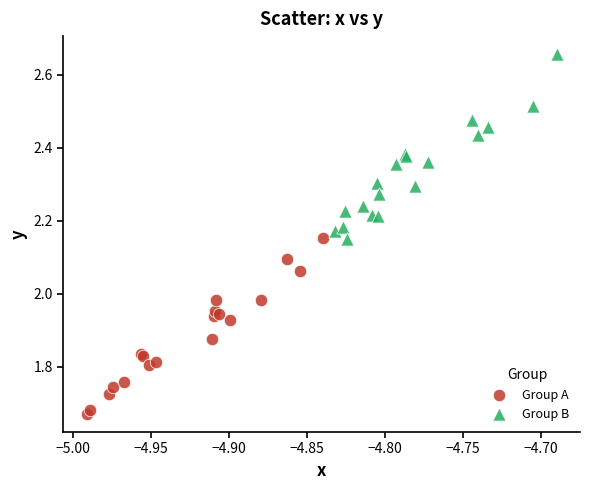

Which series reaches the minimum Y coordinate?

Group A